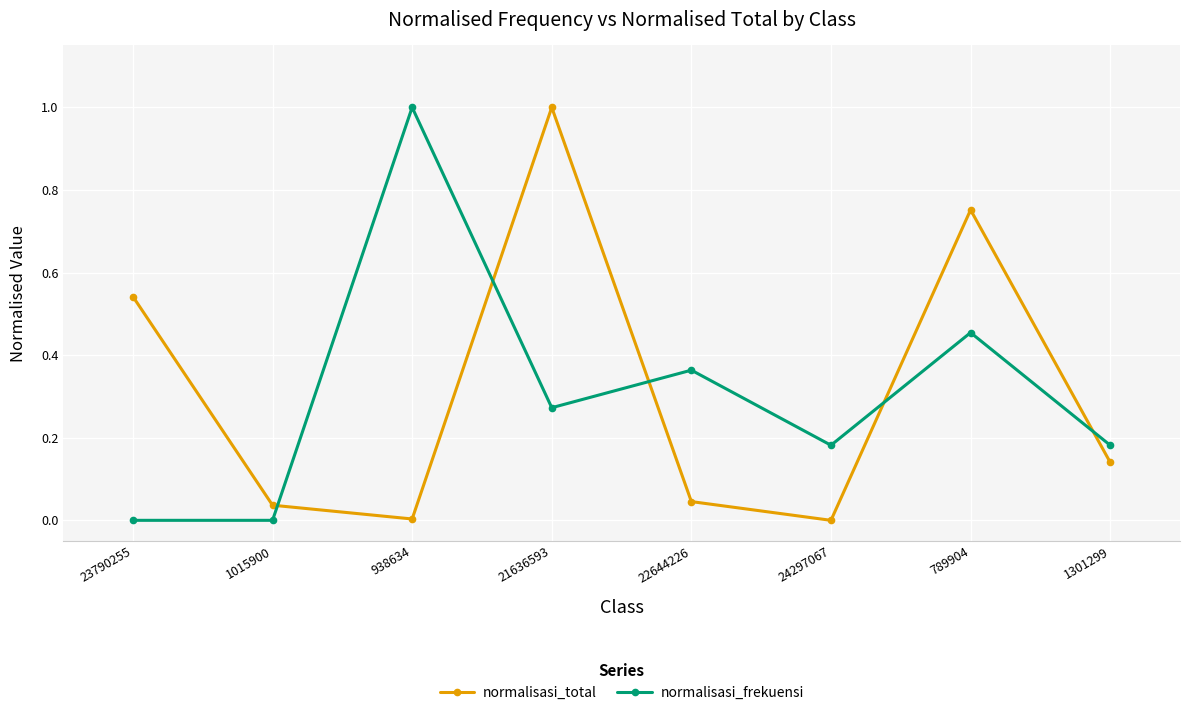

Which series changed the most between 23790255 and 1301299?

normalisasi_total